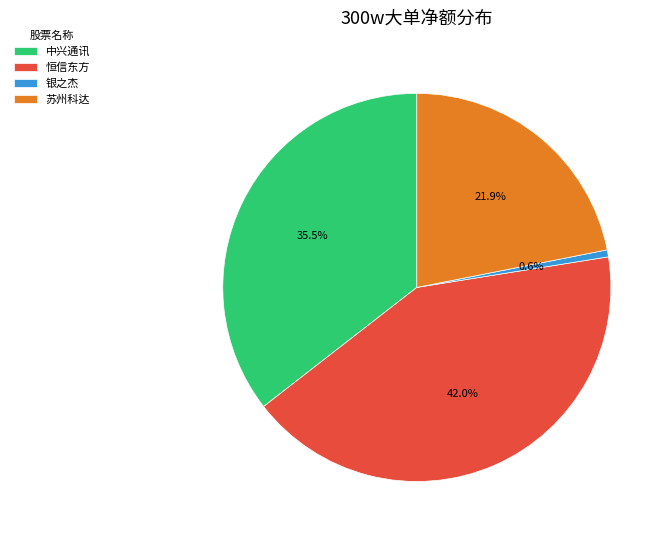

To the nearest percent, what is the average slice percentage?

25%